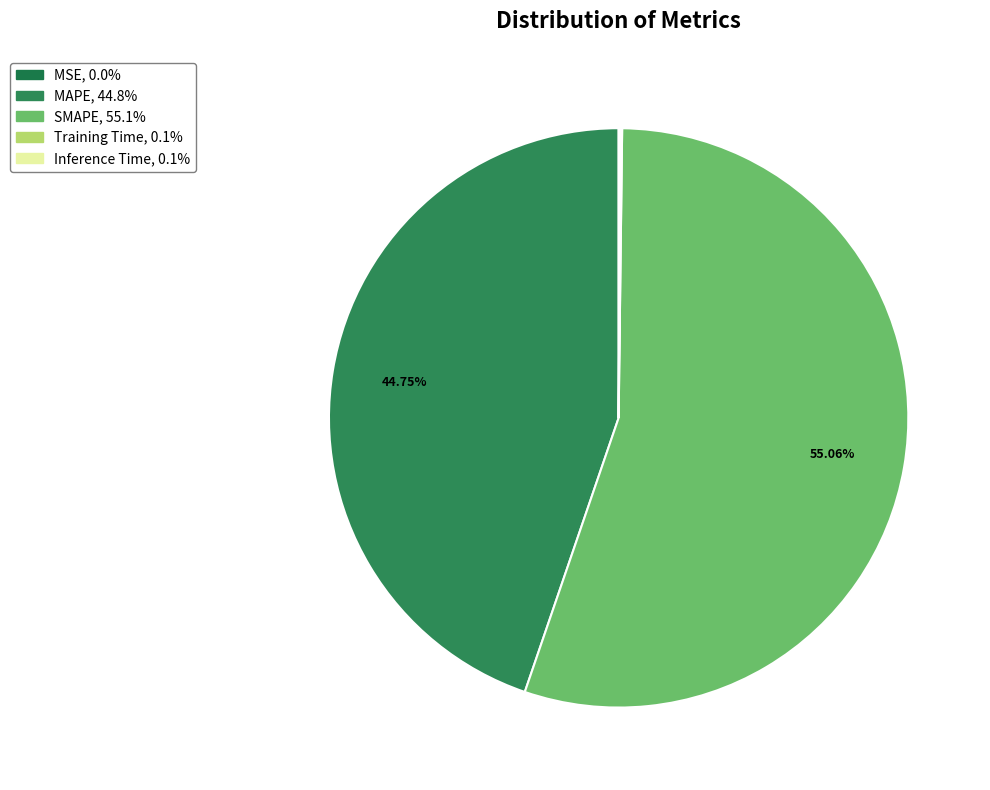

Which slice represents more than half of the pie?

SMAPE